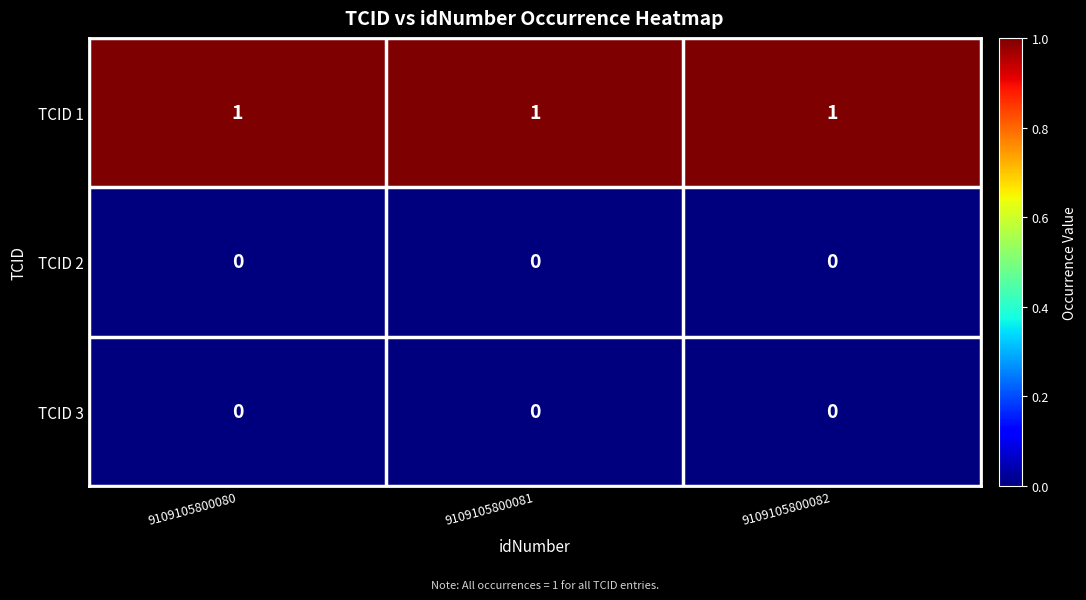

The value of TCID 2 at 9109105800081 is 0. True or false?

True